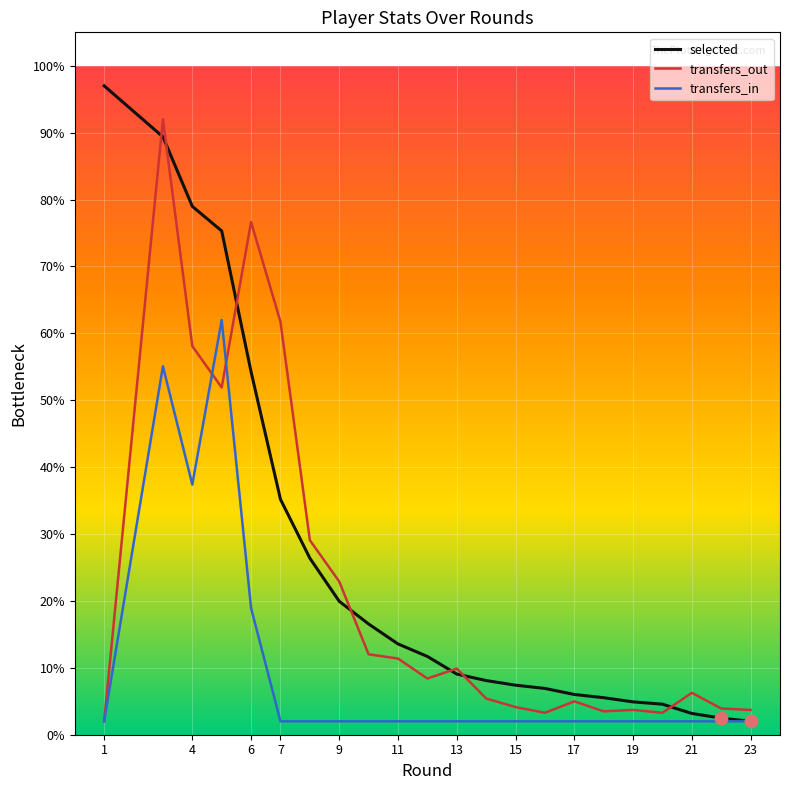

At how many categories does at least one series exceed 75?

5